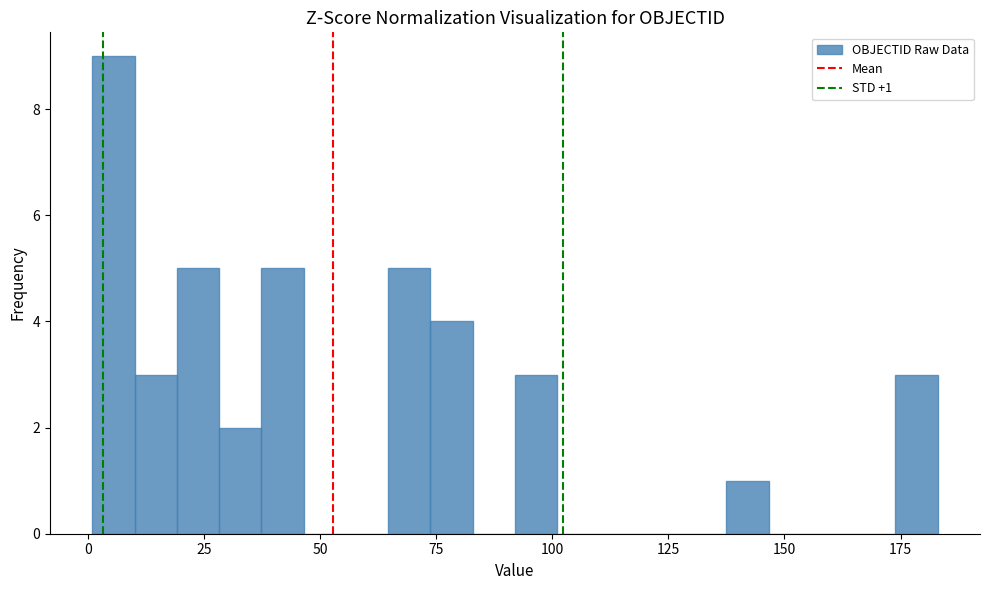

Around what value on the x-axis is the tallest bar? Give the approximate position of its centre, as read against the axis.

5